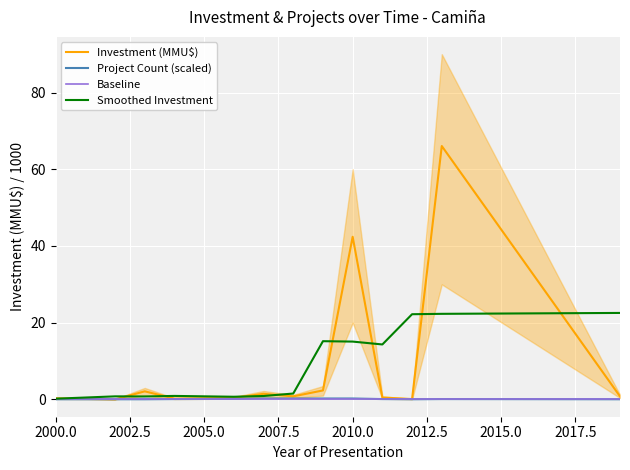

Is it true that Project Count (scaled) equals 0.2 at 2010.0?

True